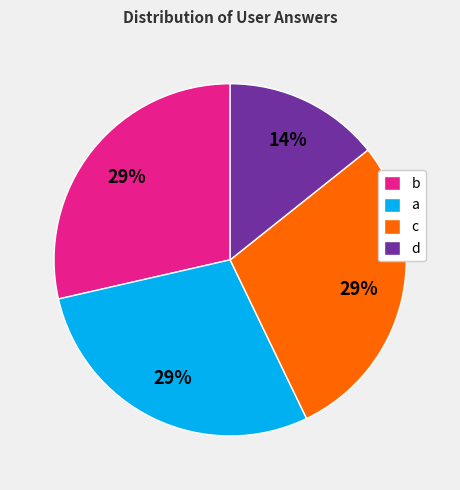

Which slice is the smallest?

d